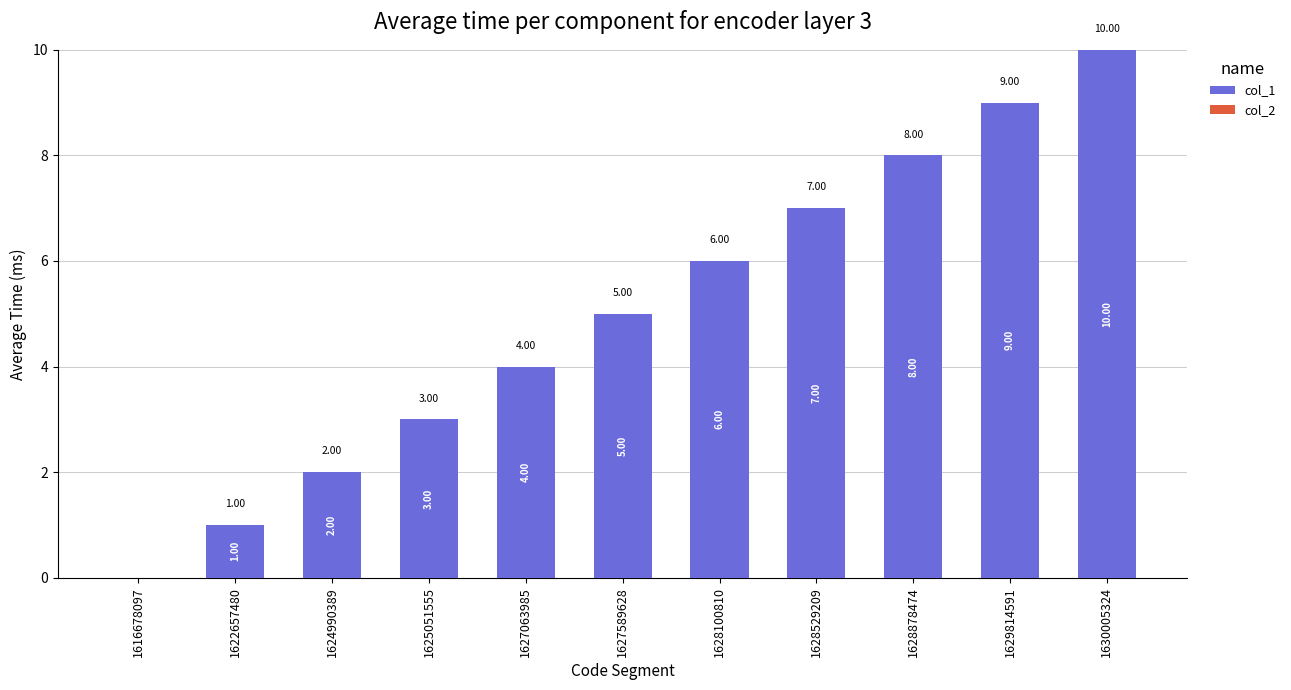

Approximately how many times larger is the value at 1628100810 compared to 1622657480?

6.0